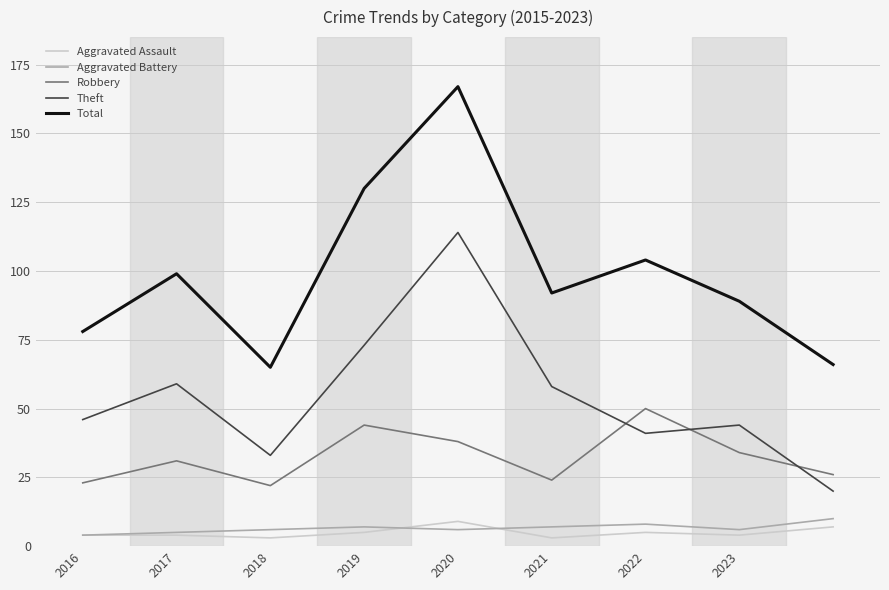

What is the maximum value shown in the chart?

167